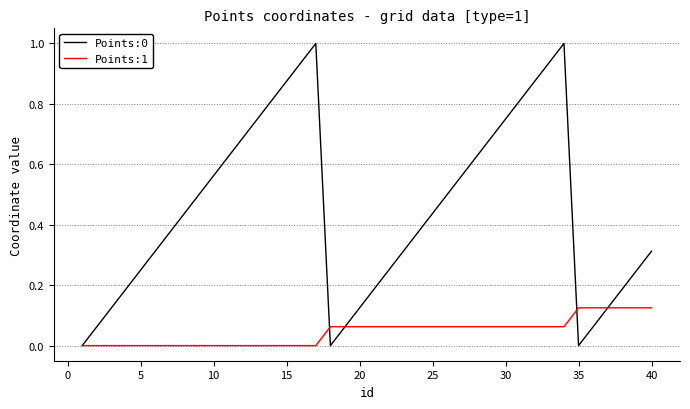

Which series has the widest spread of values?

Points:0